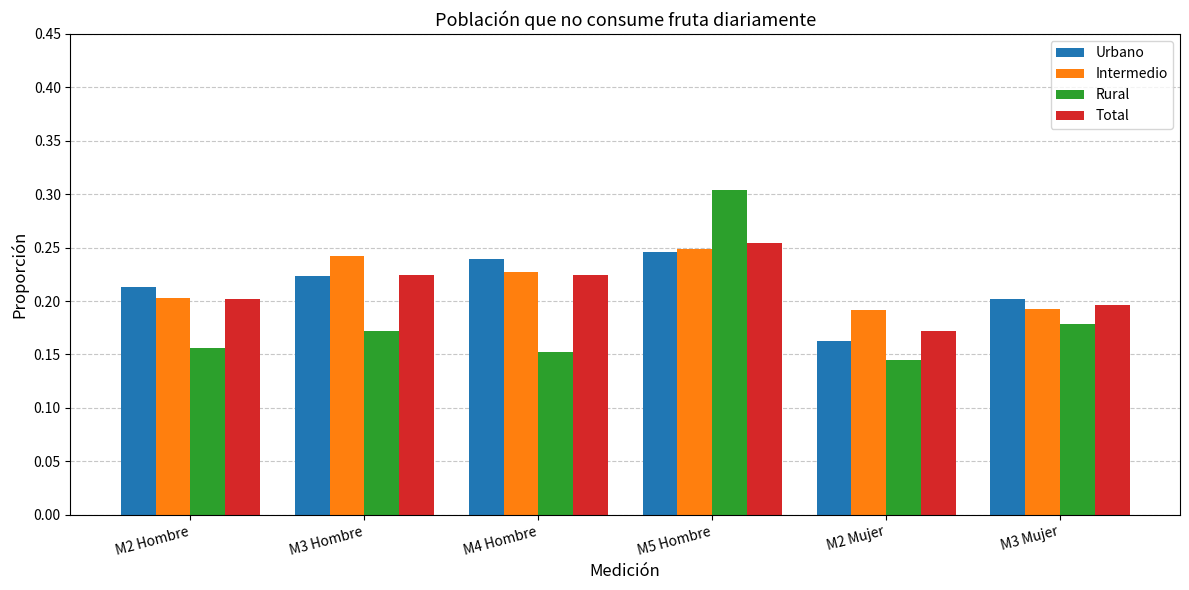

Which series changed the most between M2 Hombre and M2 Mujer?

Urbano